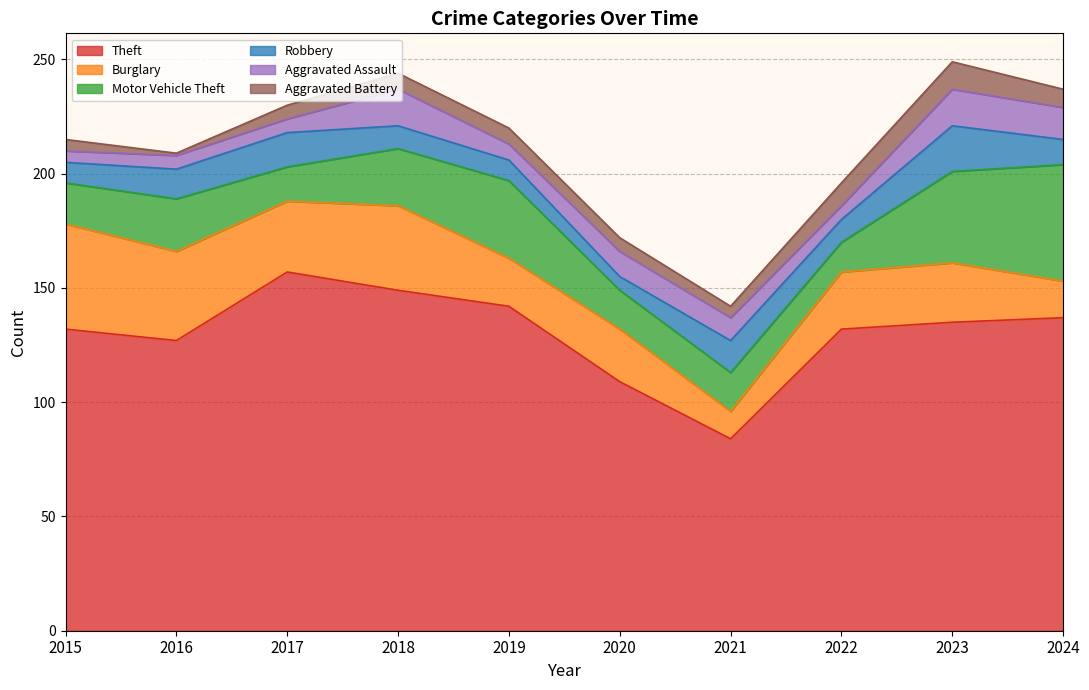

Reading left to right, what are all the values shown in this chart?

Theft: 2015=132	2016=127	2017=157	2018=149	2019=142	2020=109	2021=84	2022=132	2023=135	2024=137
Burglary: 2015=46	2016=39	2017=31	2018=37	2019=21	2020=23	2021=12	2022=25	2023=26	2024=16
Motor Vehicle Theft: 2015=18	2016=23	2017=15	2018=25	2019=34	2020=17	2021=17	2022=13	2023=40	2024=51
Robbery: 2015=9	2016=13	2017=15	2018=10	2019=9	2020=6	2021=14	2022=10	2023=20	2024=11
Aggravated Assault: 2015=5	2016=6	2017=6	2018=16	2019=7	2020=11	2021=10	2022=6	2023=16	2024=14
Aggravated Battery: 2015=5	2016=1	2017=6	2018=7	2019=7	2020=6	2021=5	2022=10	2023=12	2024=8